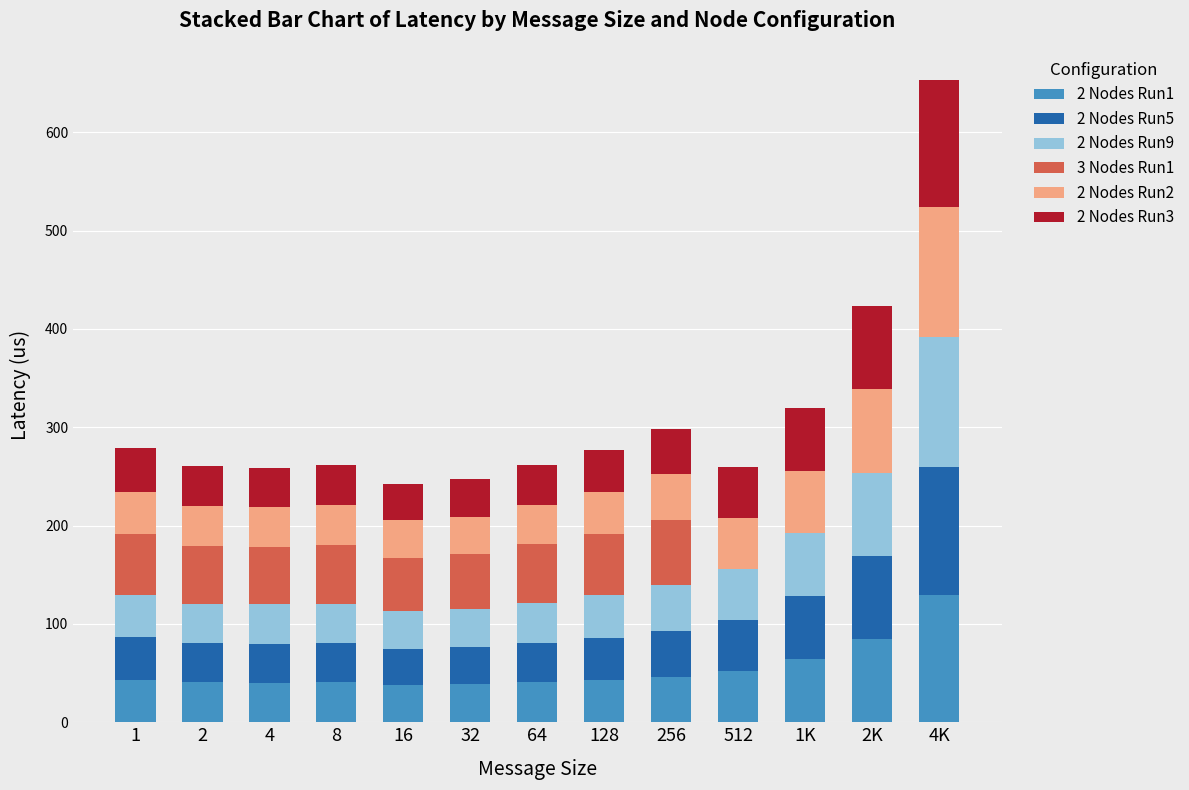

What is the highest value of the 2 Nodes Run1 series?

129.6